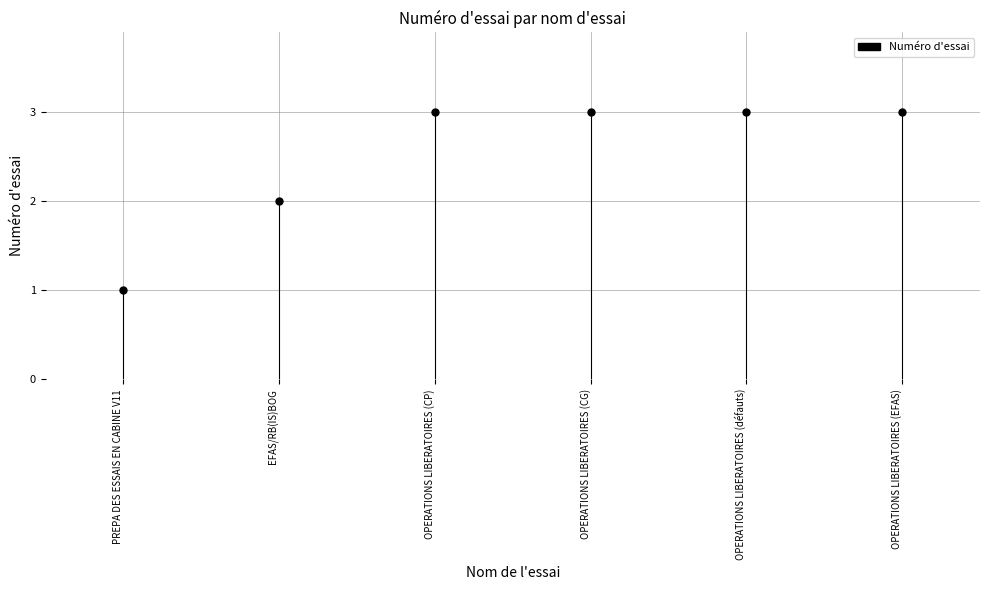

What is the change in value from EFAS/RB(IS)BOG to OPERATIONS LIBERATOIRES (CP)?

+1